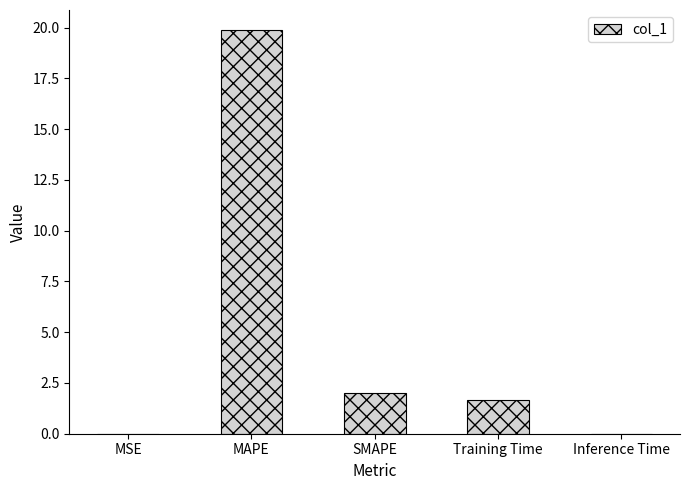

The value at MSE is 0.0. True or false?

True